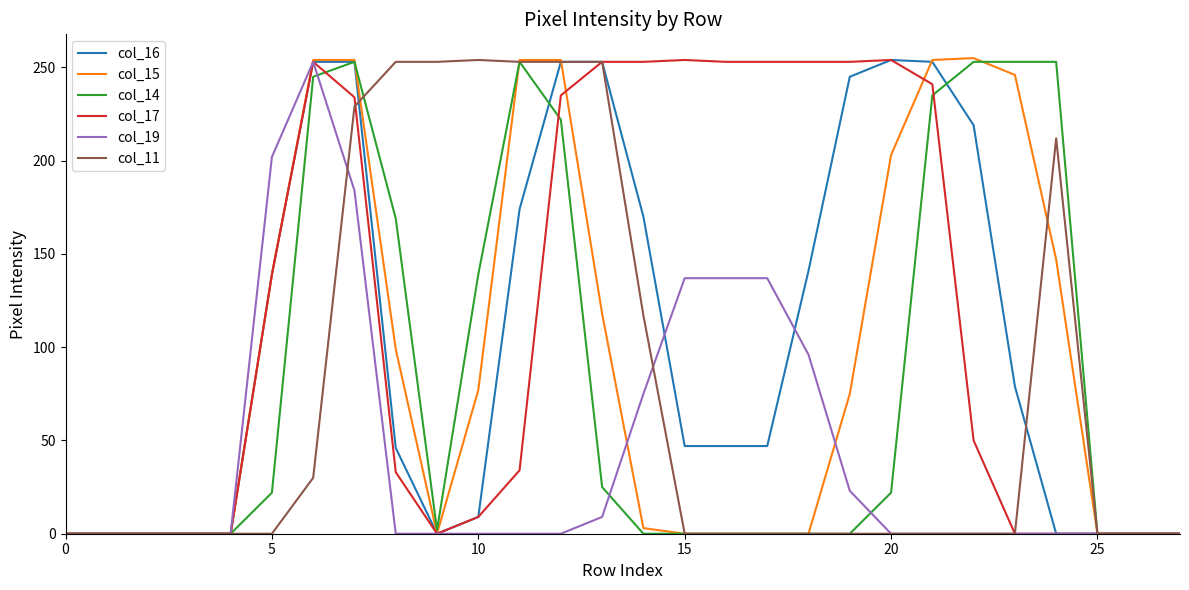

At how many categories does at least one series exceed 62?

20